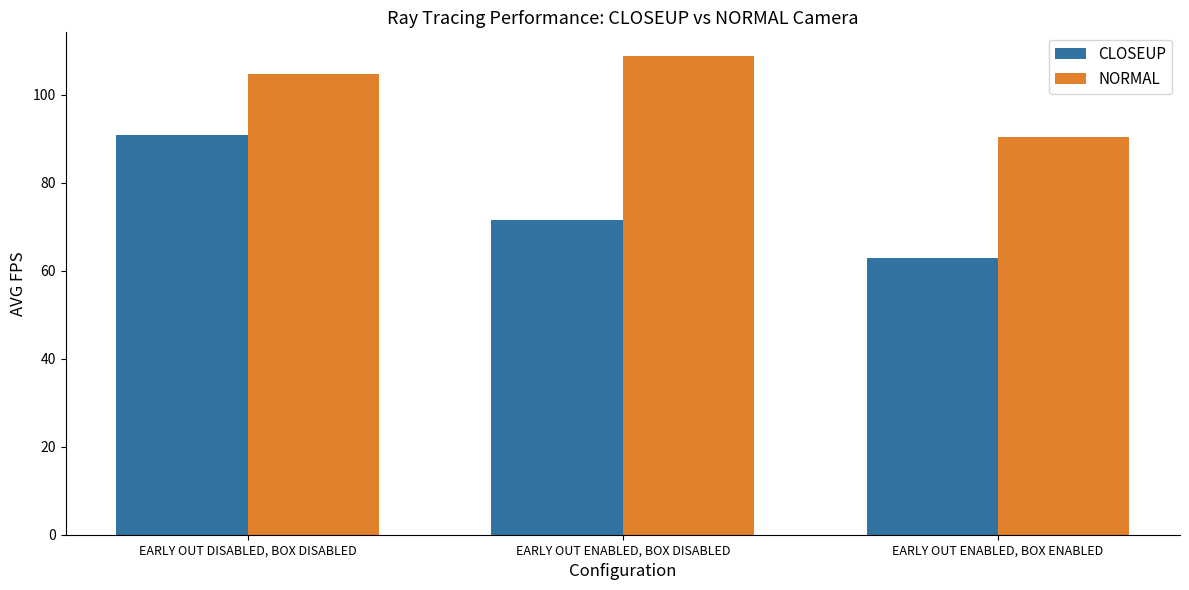

List the series in order of their peak value, highest first.

NORMAL, CLOSEUP